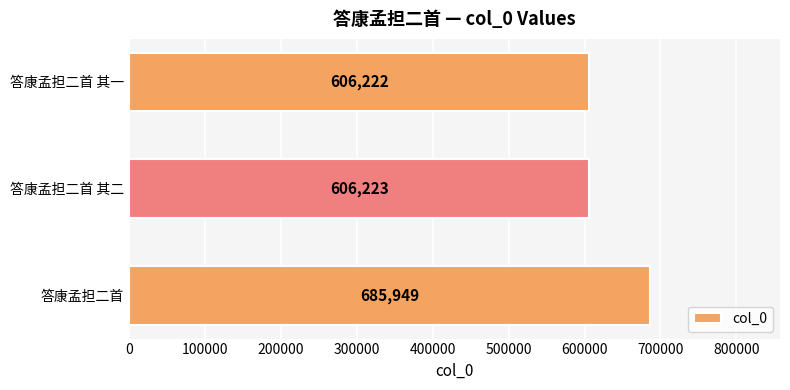

What is the average value?

632798